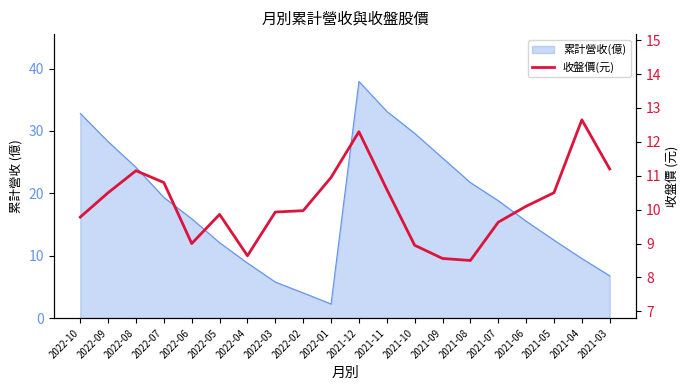

The chart shows a value of 2.5 at 2022-01. True or false?

False